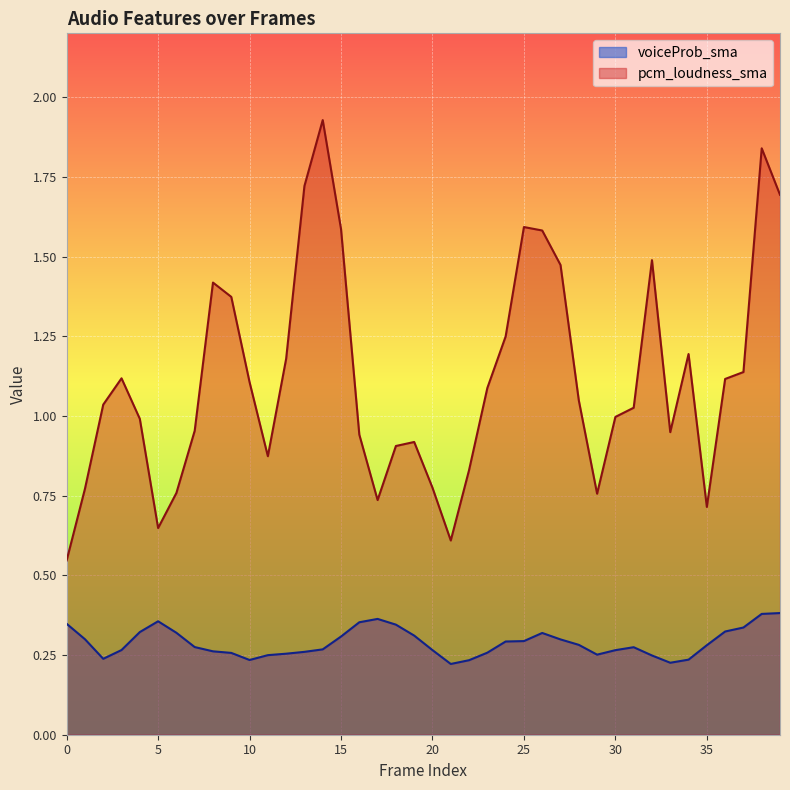

Which series has the largest total across all categories?

pcm_loudness_sma